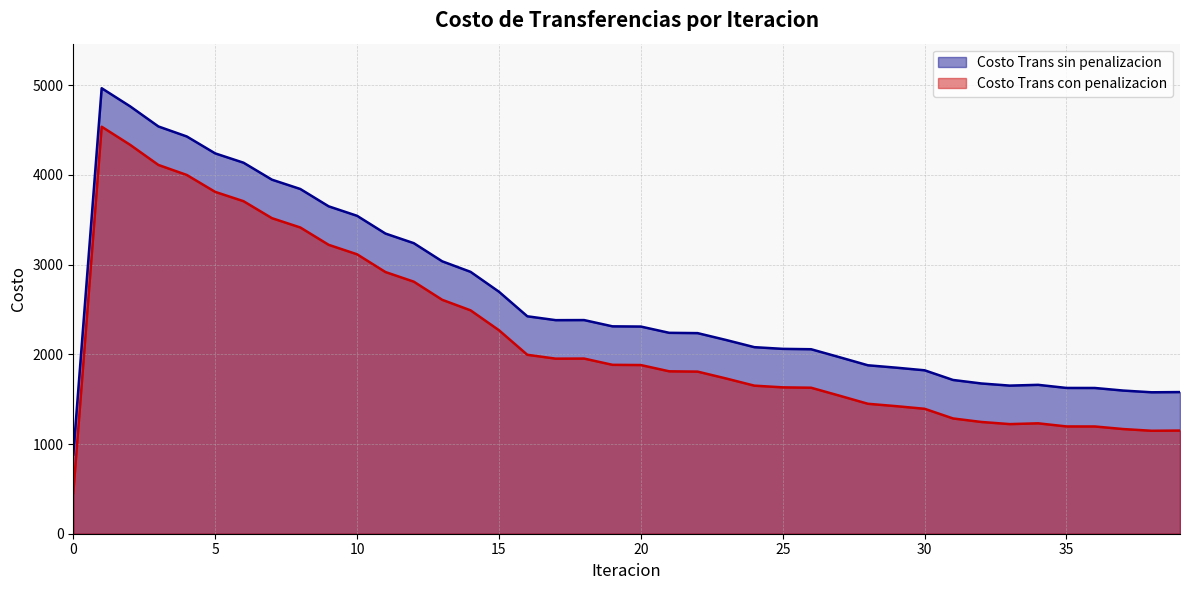

What is the spread (max minus min) of values at 38?

429.1